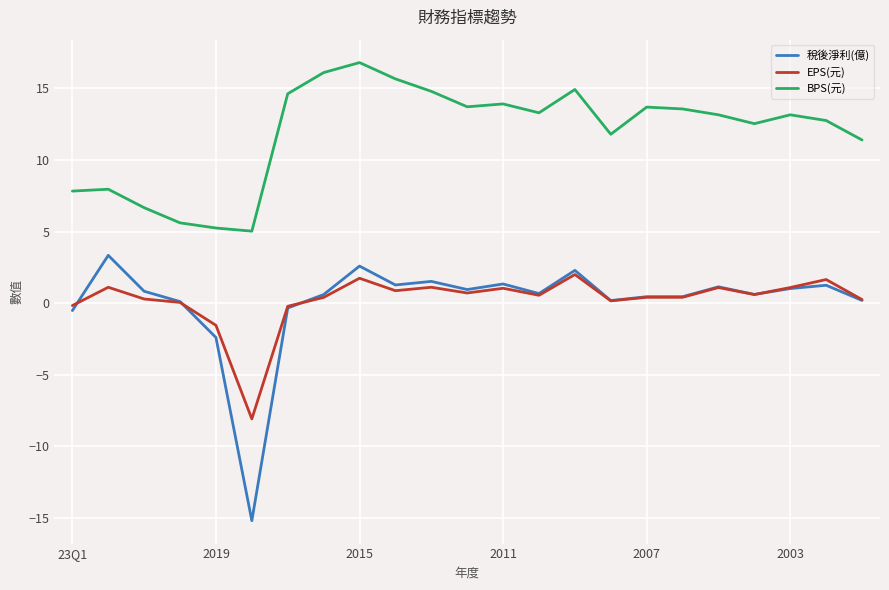

List the series in order of their peak value, highest first.

BPS(元), 稅後淨利(億), EPS(元)